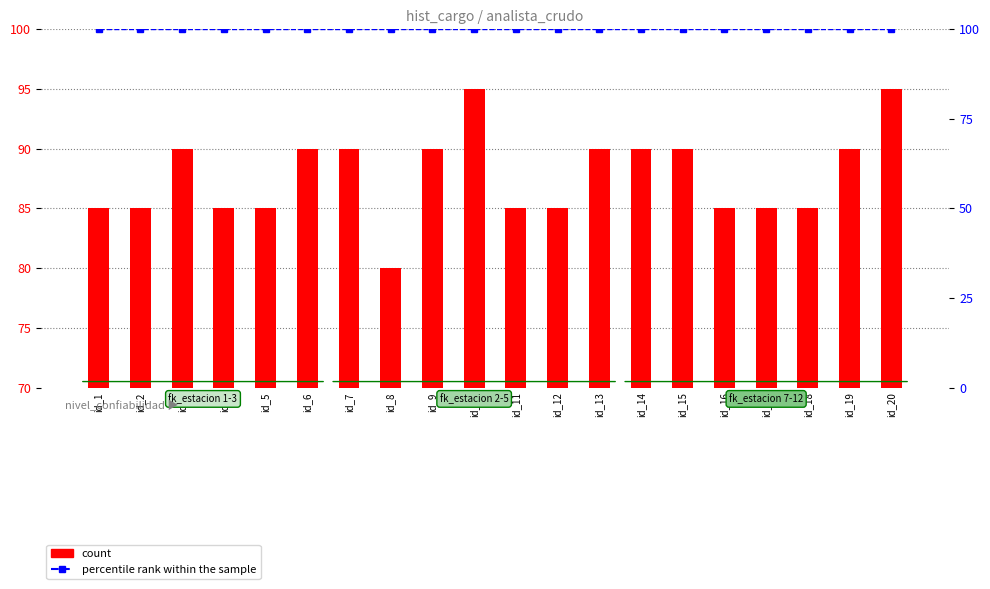

Is it true that percentile rank within the sample equals 63 at id_6?

False